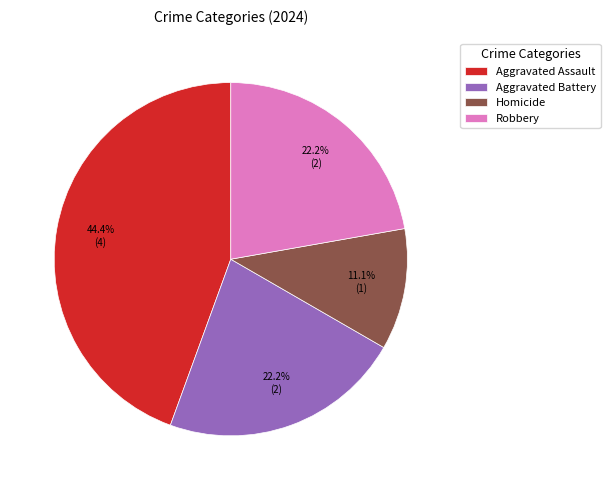

Does Aggravated Battery account for over 50% of the chart?

No